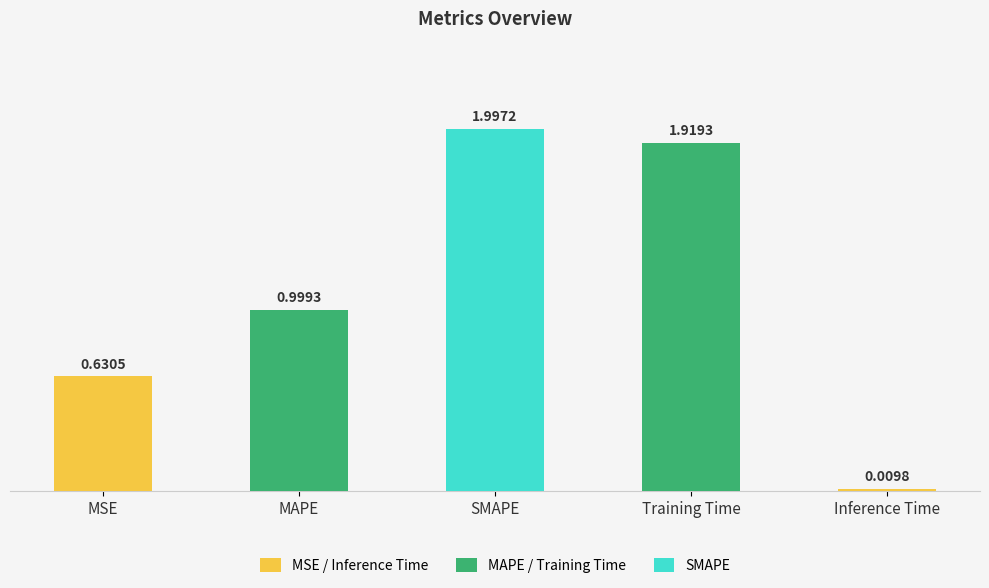

What is the change in value from SMAPE to Inference Time?

-2.0